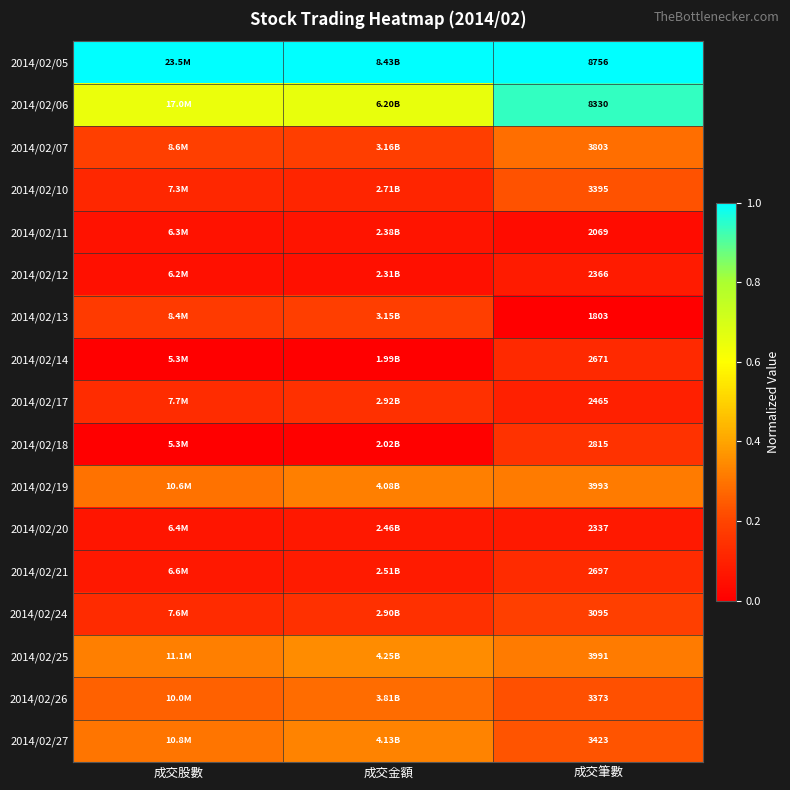

What is the maximum value shown in the chart?

1.0